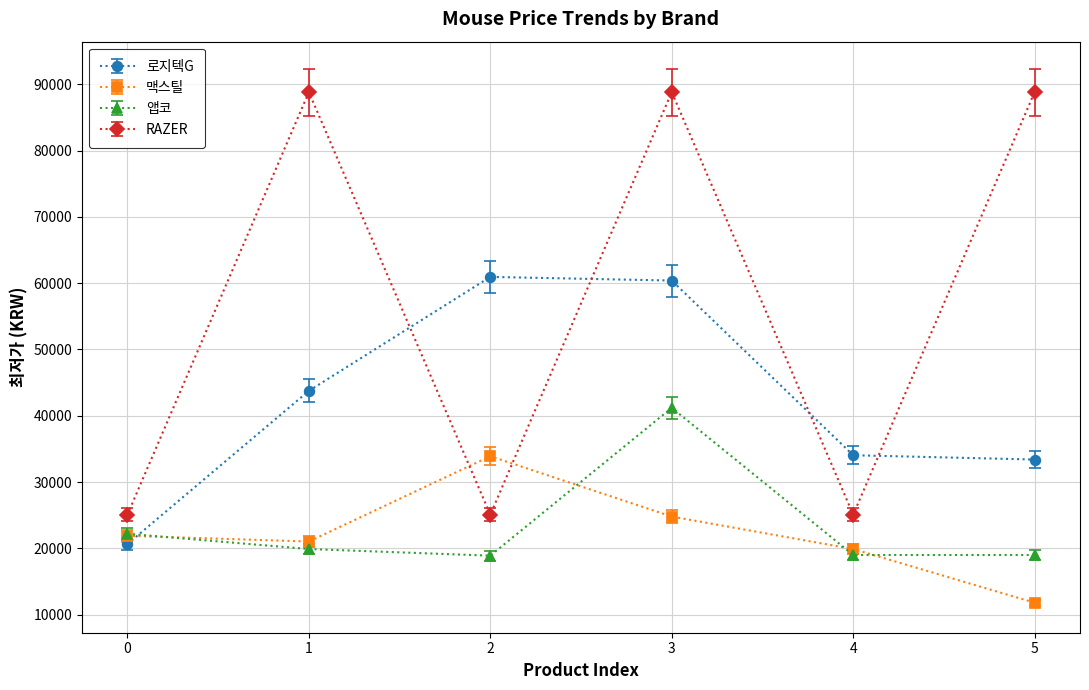

How many lines are shown in the chart?

4